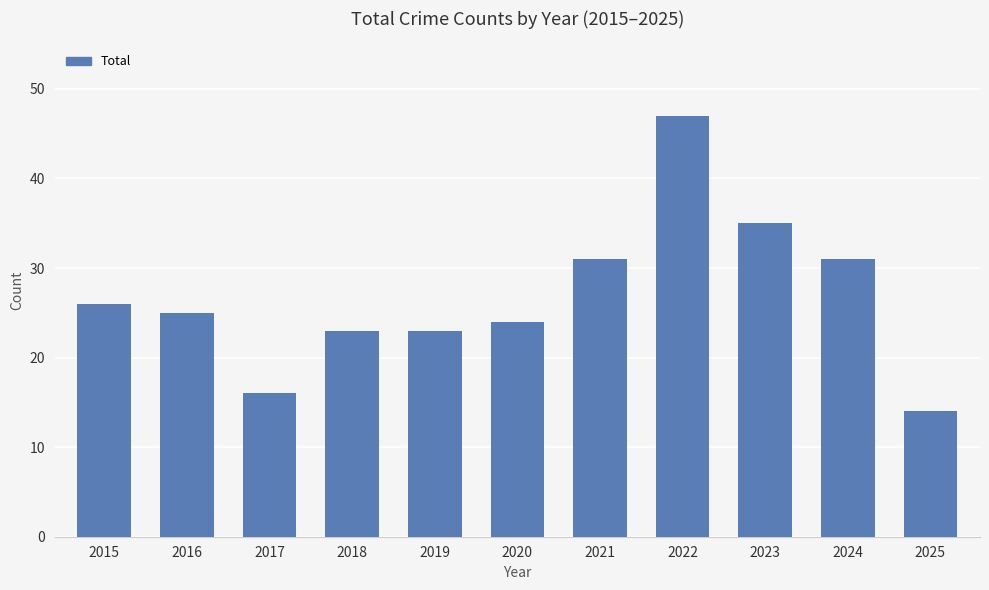

Approximately how many times larger is the value at 2017 compared to 2018?

0.7